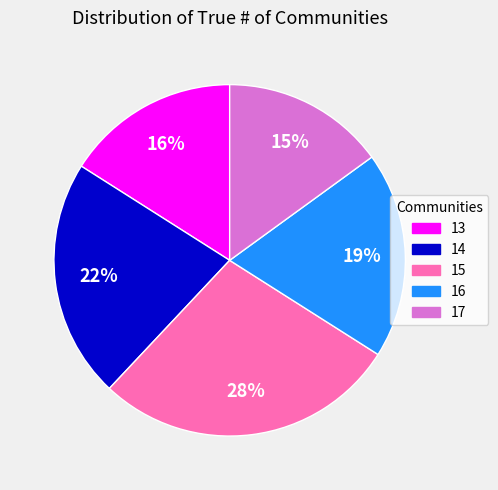

Is the sum of 17 and 16 greater than half?

No